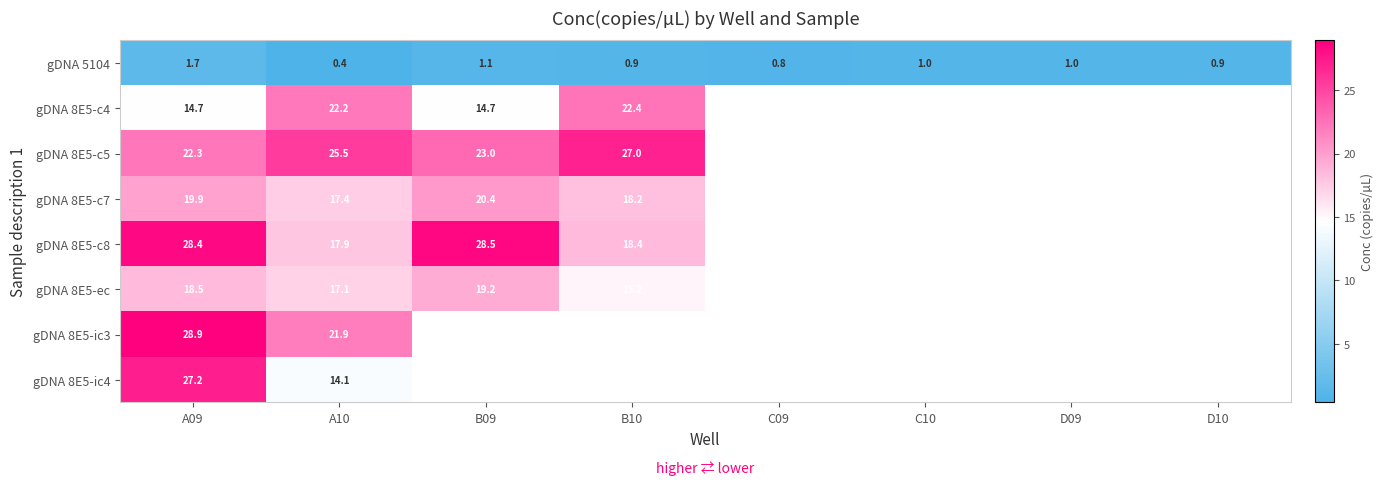

At which category is the sum across all series the highest?

A09